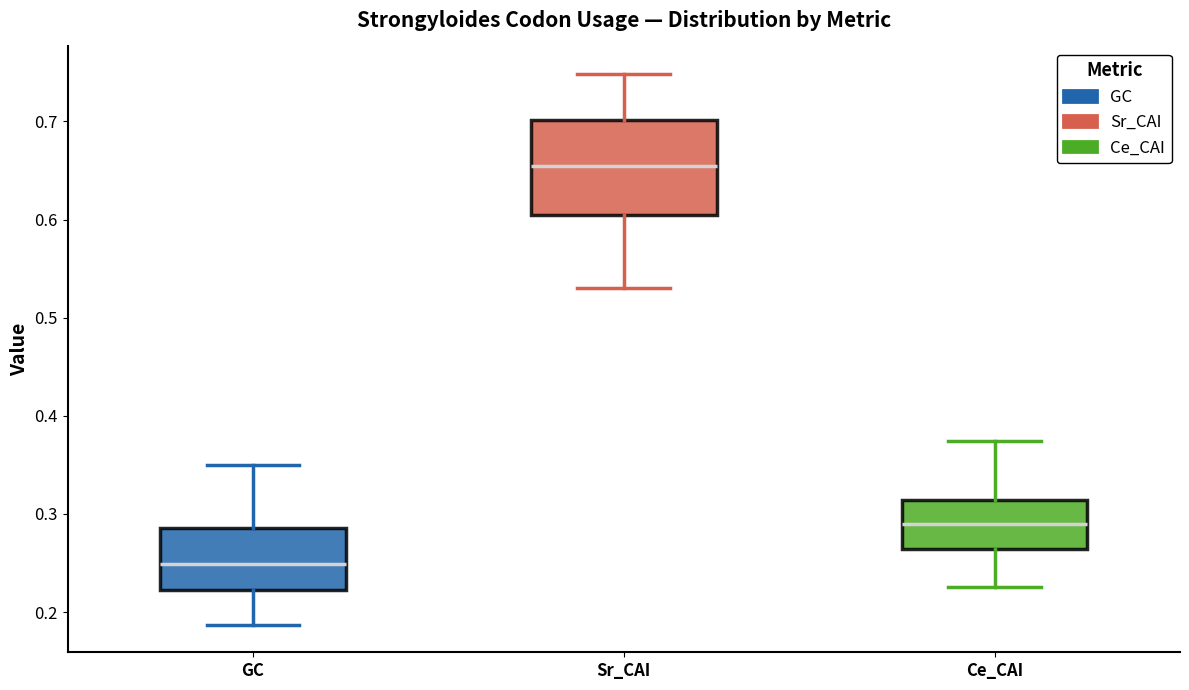

Where does the lower whisker of the box for Sr_CAI end on the y-axis? The values are not printed on the chart, so give them approximately, as read against the axis.

0.53